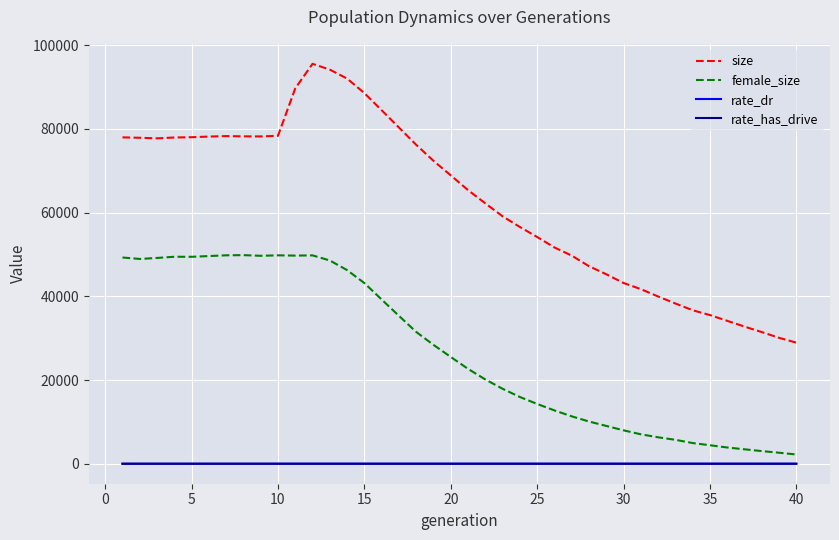

What are all the series names shown in the legend?

size, female_size, rate_dr, rate_has_drive